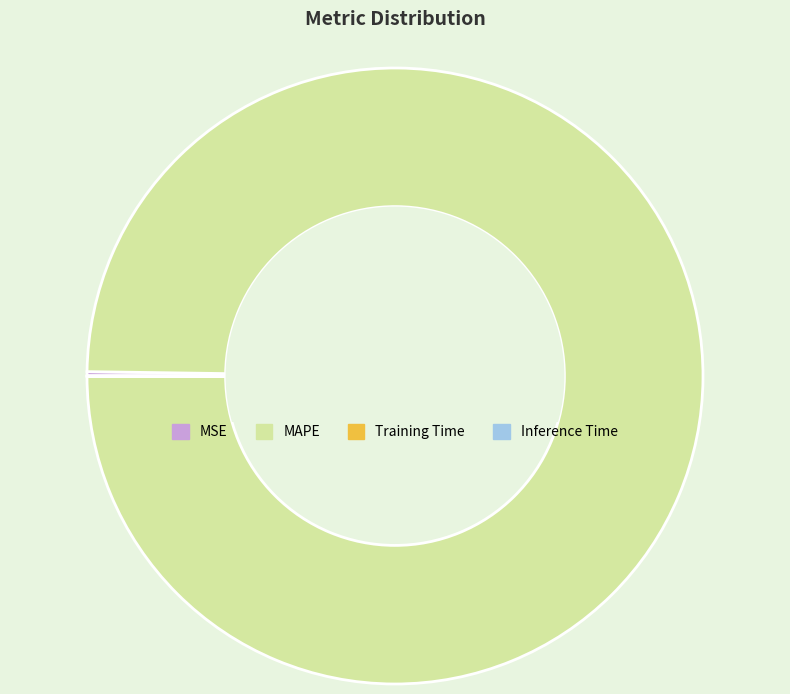

Which category has the biggest portion of the pie?

MAPE